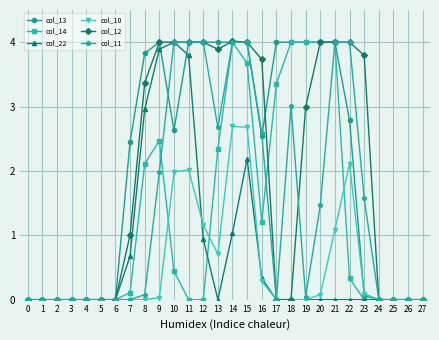

Between 21 and 22, which series saw the biggest shift?

col_14